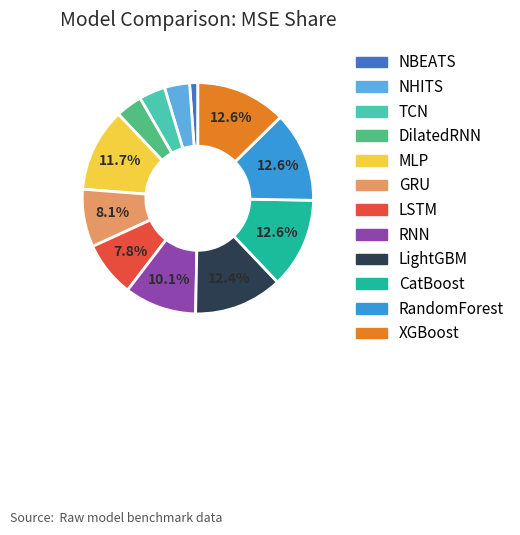

Which slice is the smallest?

NBEATS